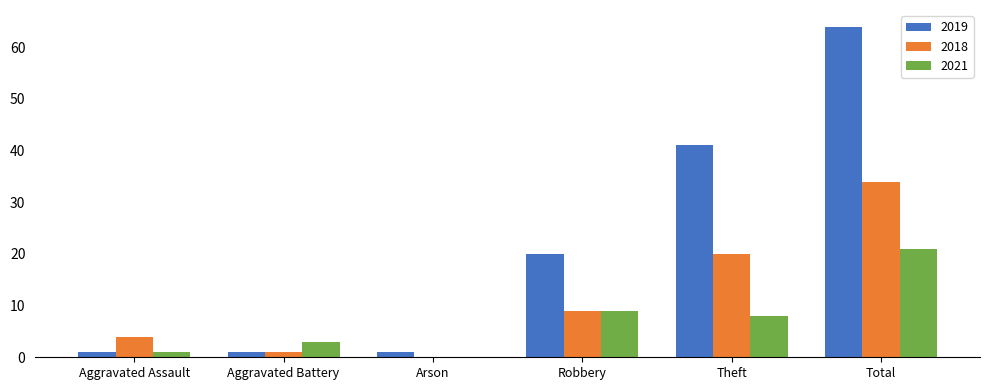

At which label is 2018 closest to 17?

Theft